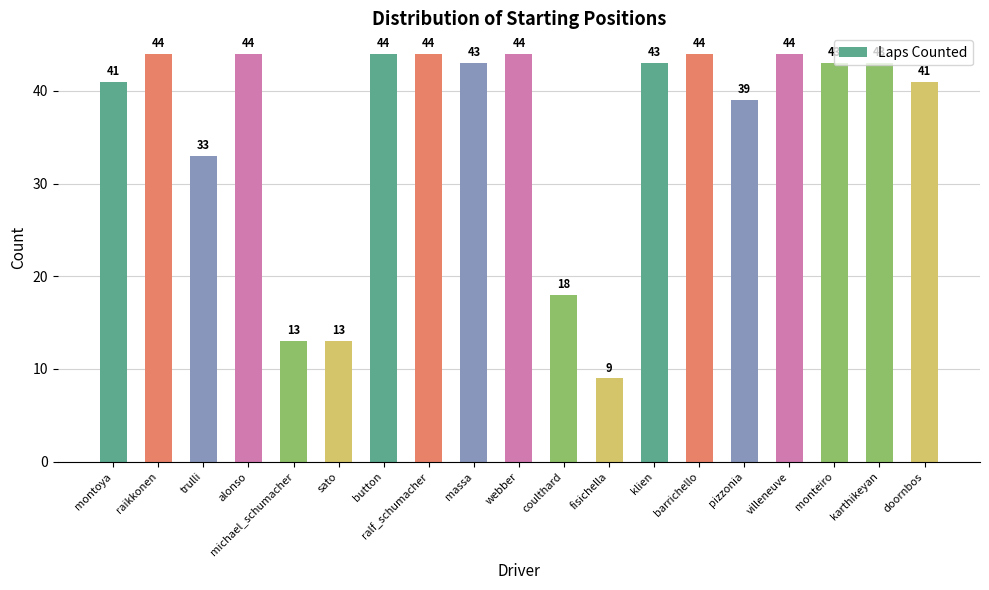

Reading left to right, extract all data points from this chart.

montoya=41	raikkonen=44	trulli=33	alonso=44	michael_schumacher=13	sato=13	button=44	ralf_schumacher=44	massa=43	webber=44	coulthard=18	fisichella=9	klien=43	barrichello=44	pizzonia=39	villeneuve=44	monteiro=43	karthikeyan=43	doornbos=41